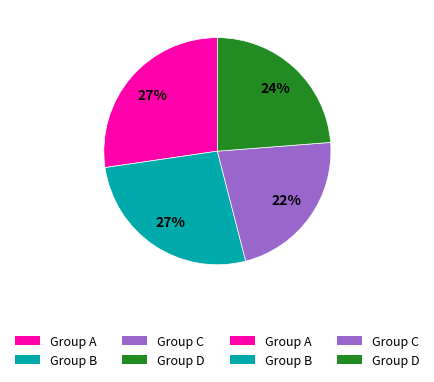

Is there a majority slice in this chart?

No